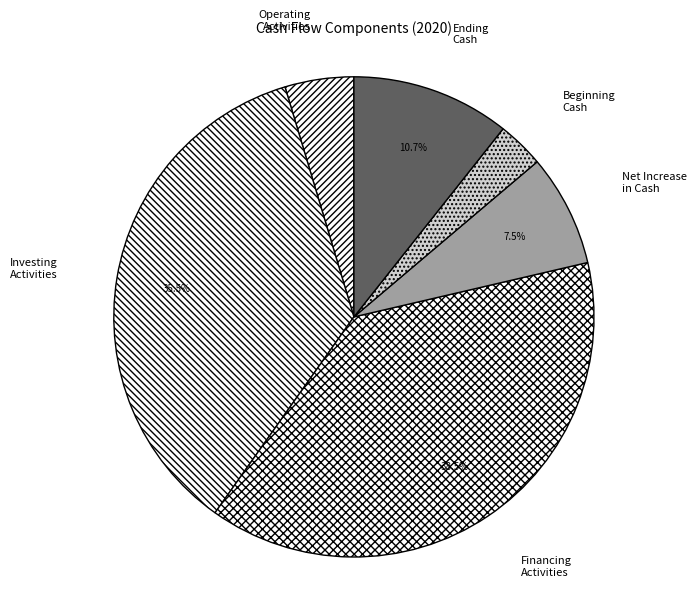

What is the smallest slice in the pie chart?

Beginning Cash